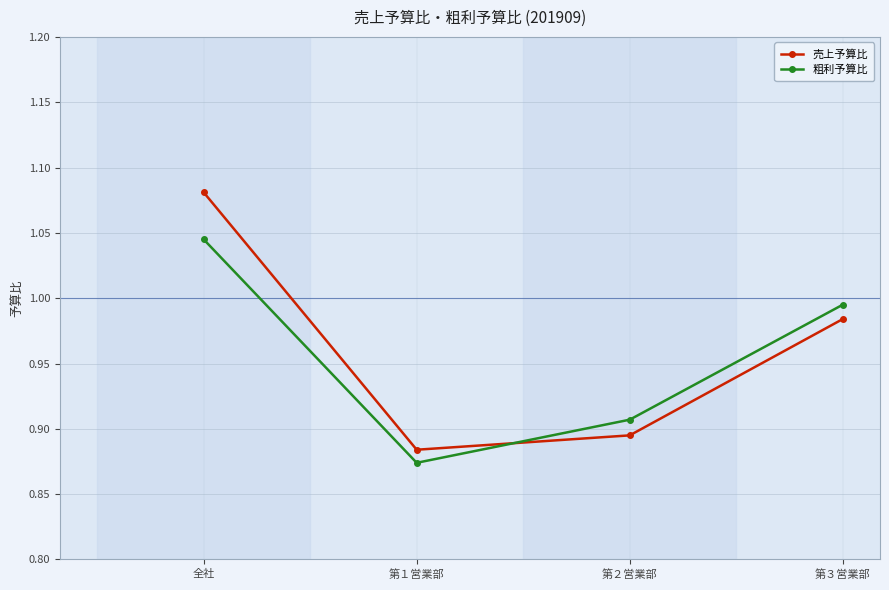

What is the sum of the 売上予算比 values at 第３営業部 and 全社?

2.1